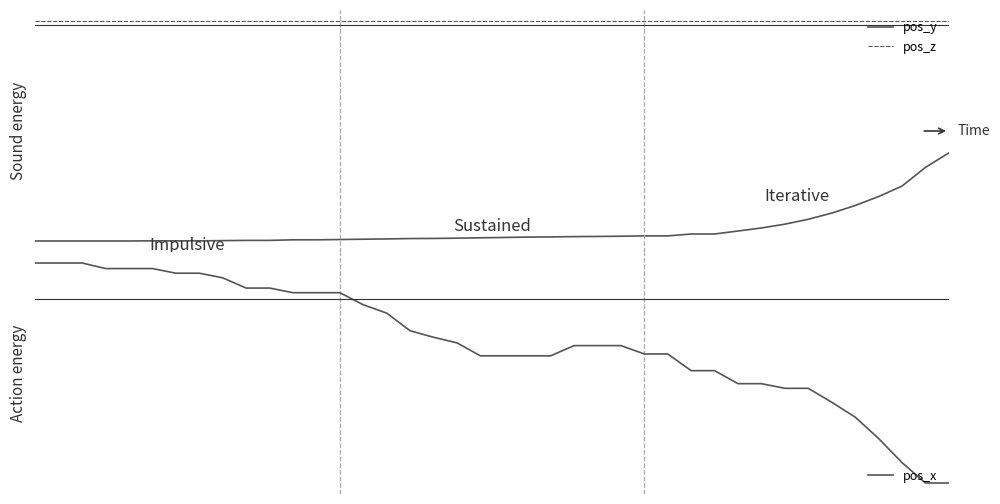

Does the chart have visible grid lines?

No